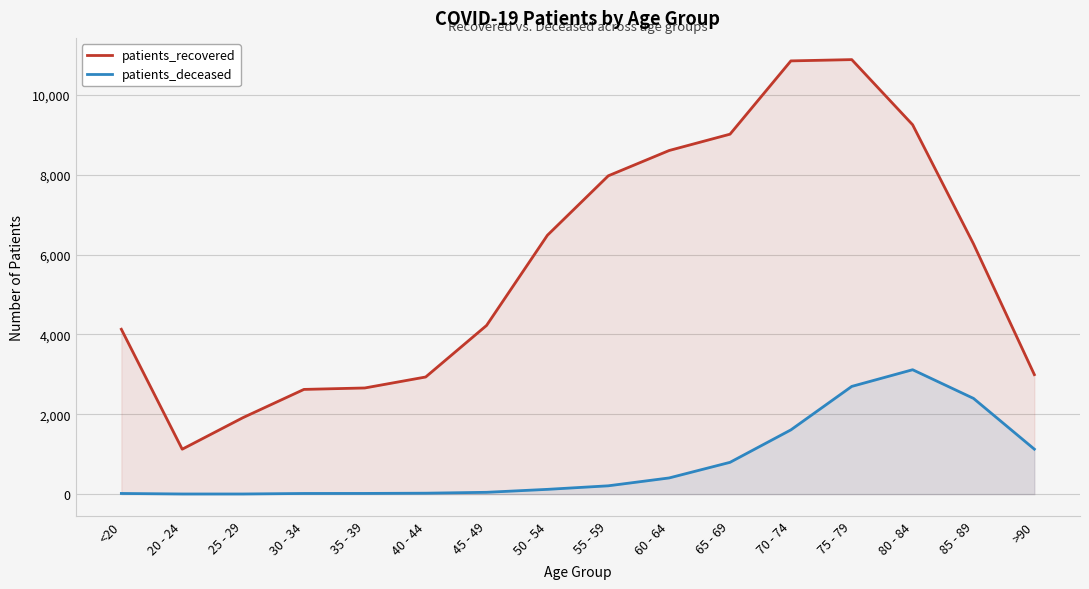

Which series changed the most between 55 - 59 and >90?

patients_recovered